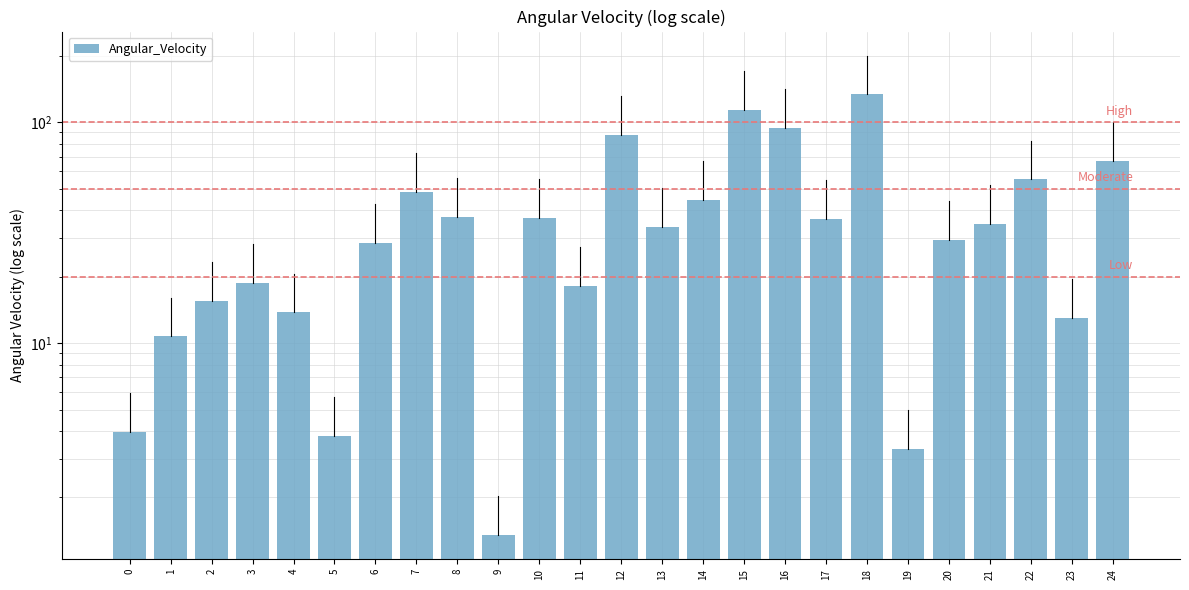

Reading left to right, list all the values displayed in this chart.

0=4.0	1=10.7	2=15.6	3=18.7	4=13.8	5=3.8	6=28.3	7=48.6	8=37.3	9=1.3	10=36.8	11=18.2	12=87.6	13=33.5	14=44.5	15=114.3	16=94.6	17=36.5	18=133.9	19=3.3	20=29.4	21=34.6	22=55.2	23=13.0	24=67.1